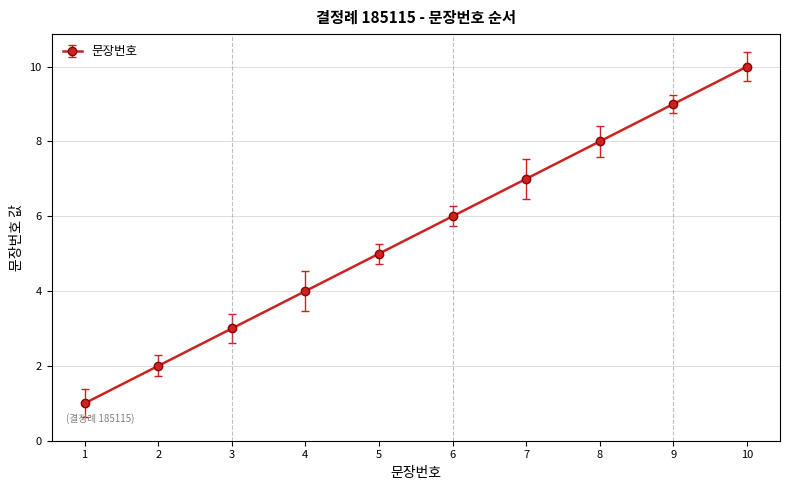

What is the difference between the second highest and second lowest values?

7